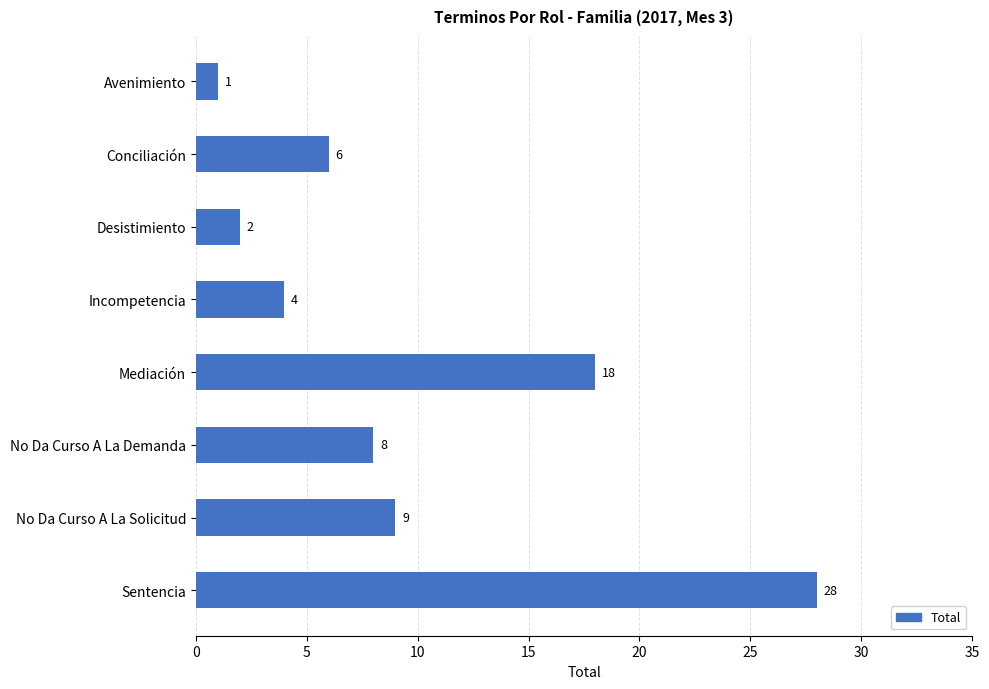

What is the smallest value displayed?

1